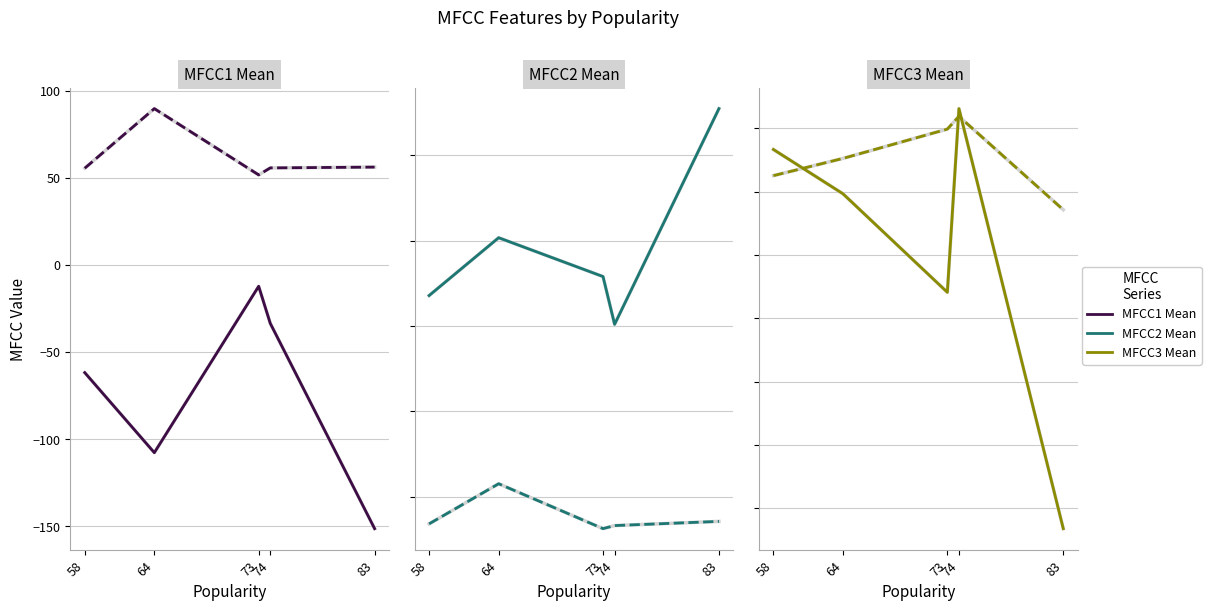

Rank the series at 64 from lowest to highest value.

MFCC1 Mean, MFCC3 Mean, MFCC3 Std, MFCC2 Std, MFCC1 Std, MFCC2 Mean